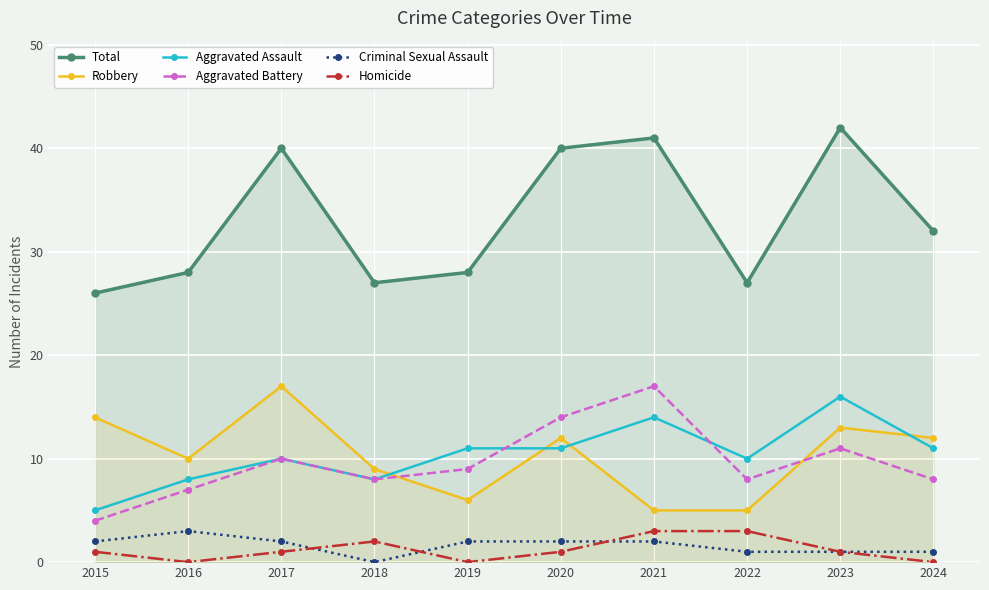

The value of Criminal Sexual Assault at 2023 is 1. True or false?

True